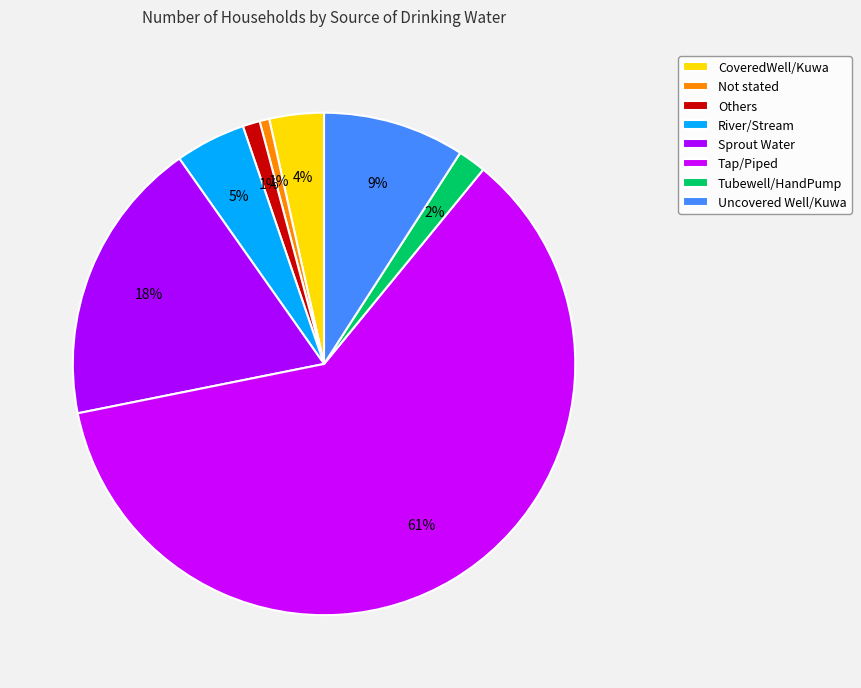

What is the change in value from River/Stream to Uncovered Well/Kuwa?

+3337